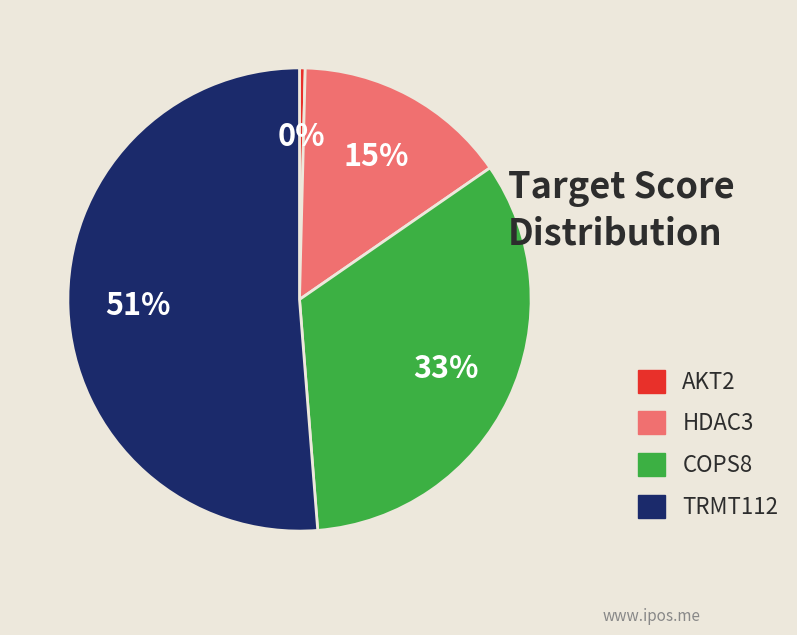

To the nearest percent, what is the difference between the COPS8 and AKT2 slice percentages?

33%